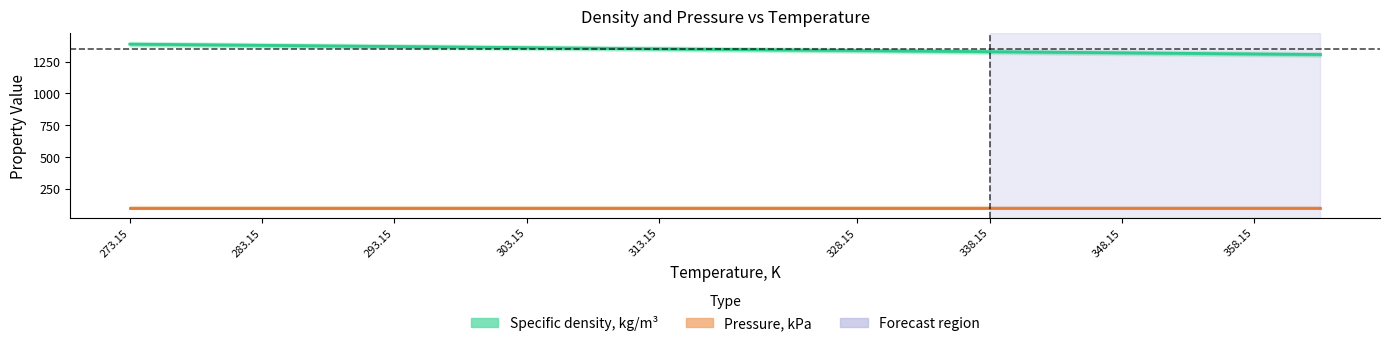

True or false: Specific density, kg/m³ and Pressure, kPa intersect in this chart.

False